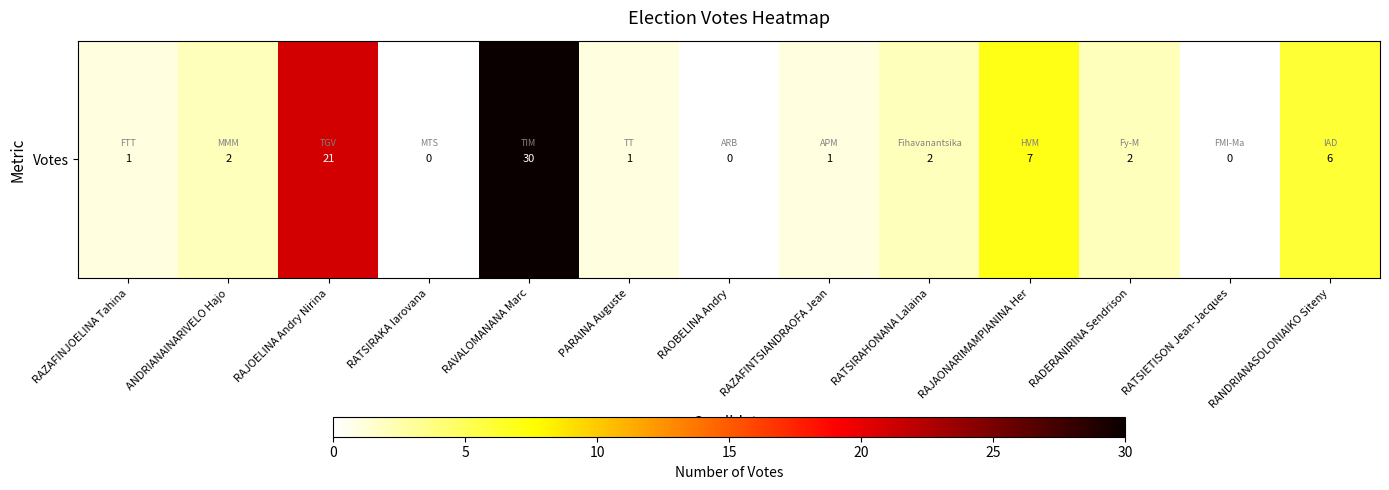

Where does the data first go above 2?

RAJOELINA Andry Nirina